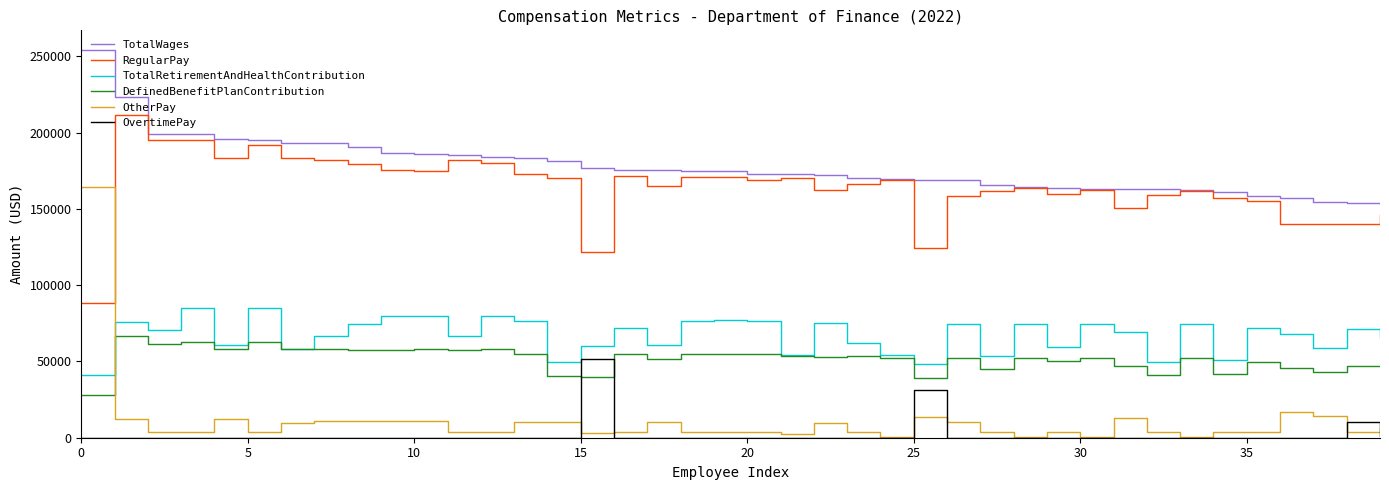

What is the highest value of the DefinedBenefitPlanContribution series?

66671